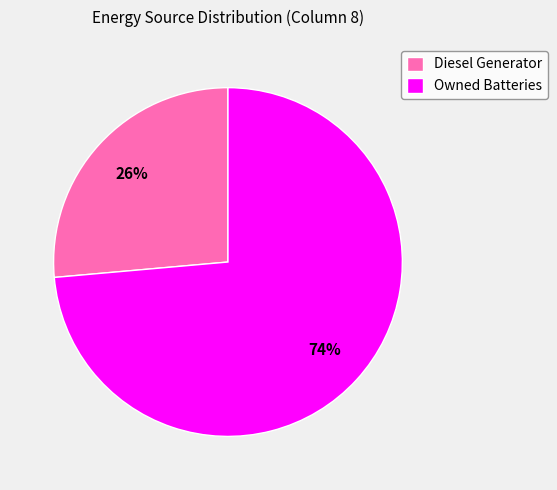

Which category has the smallest portion of the pie?

Diesel Generator